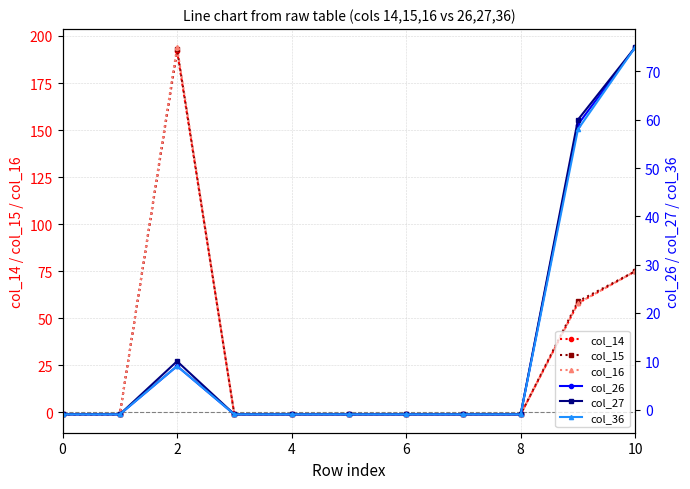

What is the difference between the maximum and second lowest values in the col_36 series?

76